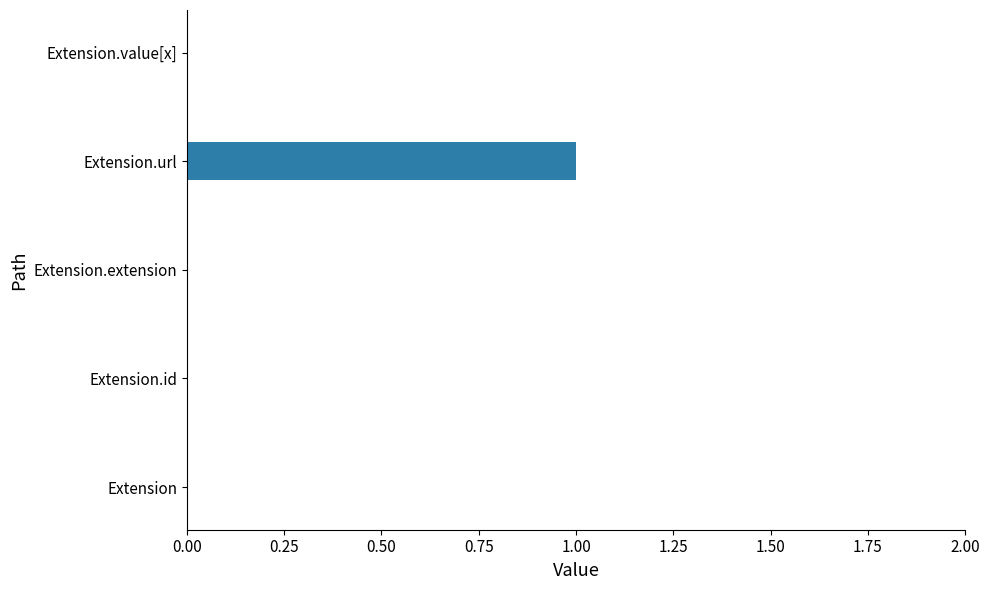

Reading bottom to top, transcribe all the data shown in this chart.

Extension=0	Extension.id=0	Extension.extension=0	Extension.url=1	Extension.value[x]=0